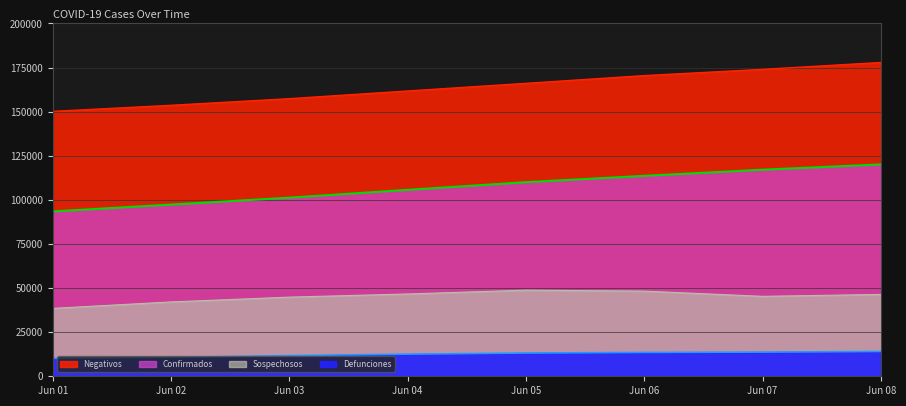

True or false: Defunciones and Negativos cross at least once.

False